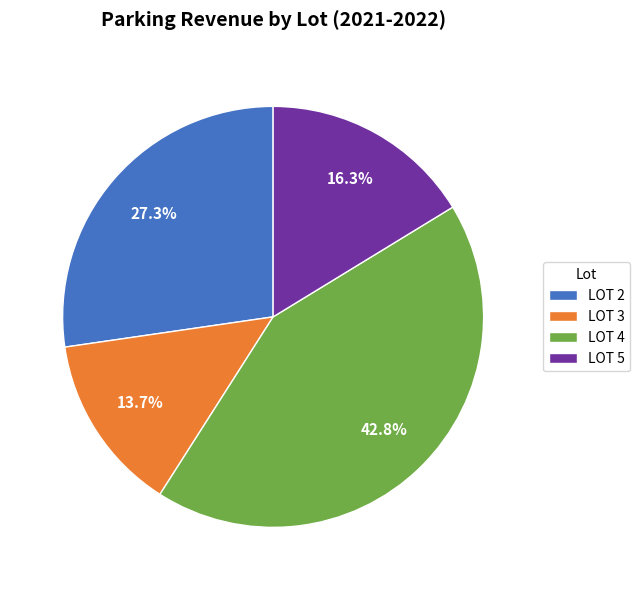

Is it true that LOT 3 is 14% of the pie?

True